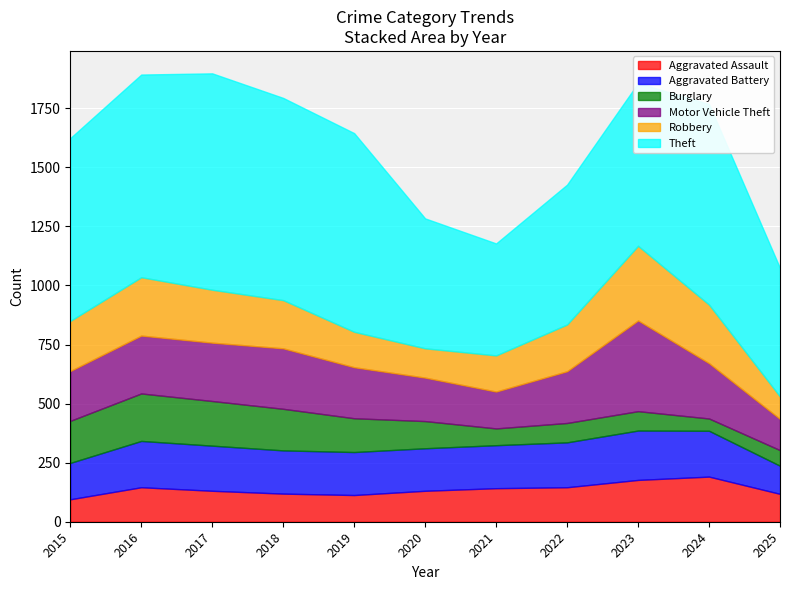

True or false: Theft and Aggravated Battery cross at least once.

False